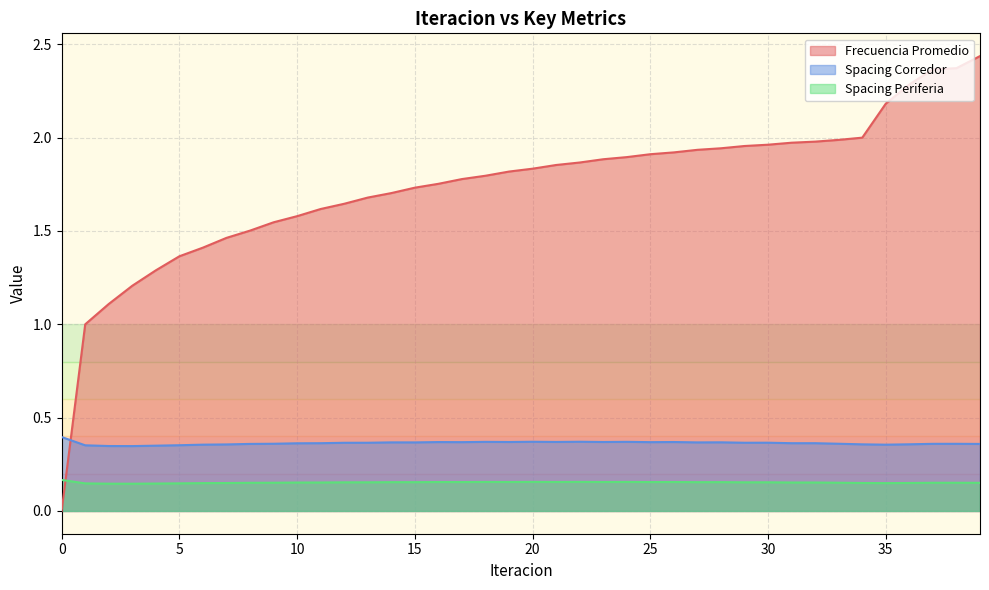

What is the total value across all series at 38?

2.9